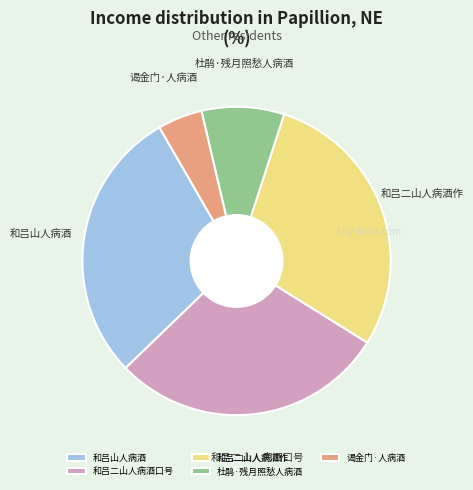

Does any single category account for the majority?

No